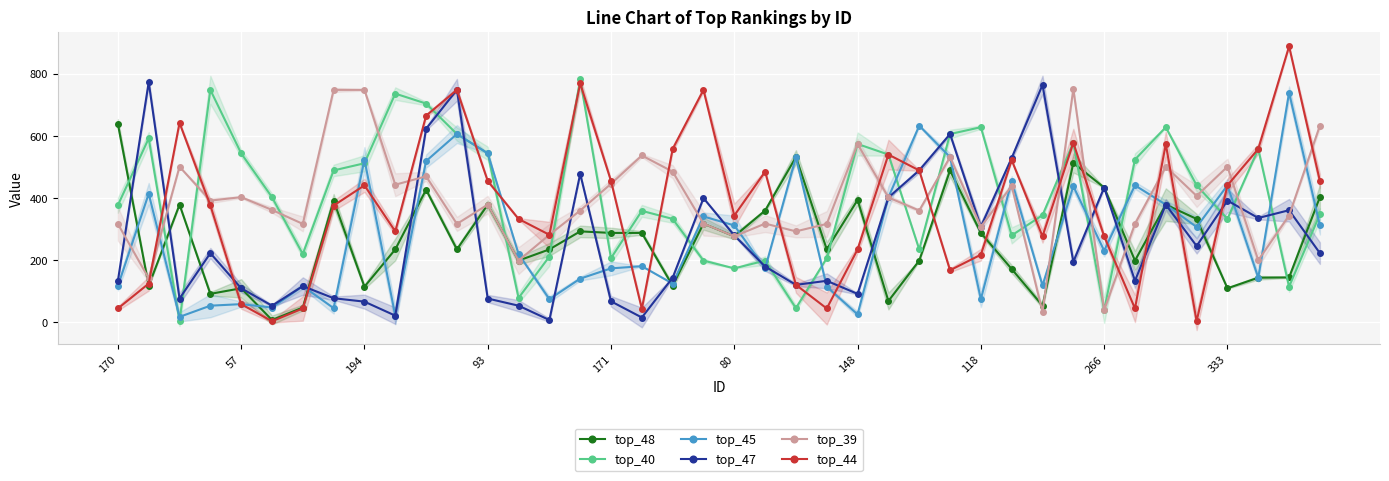

What is the approximate value of top_48 at 26?

199